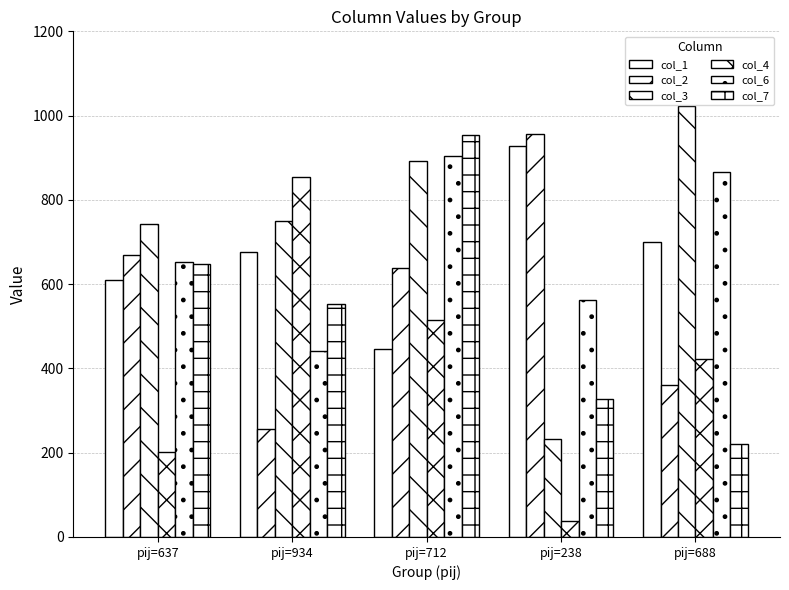

How many groups of bars are there?

5